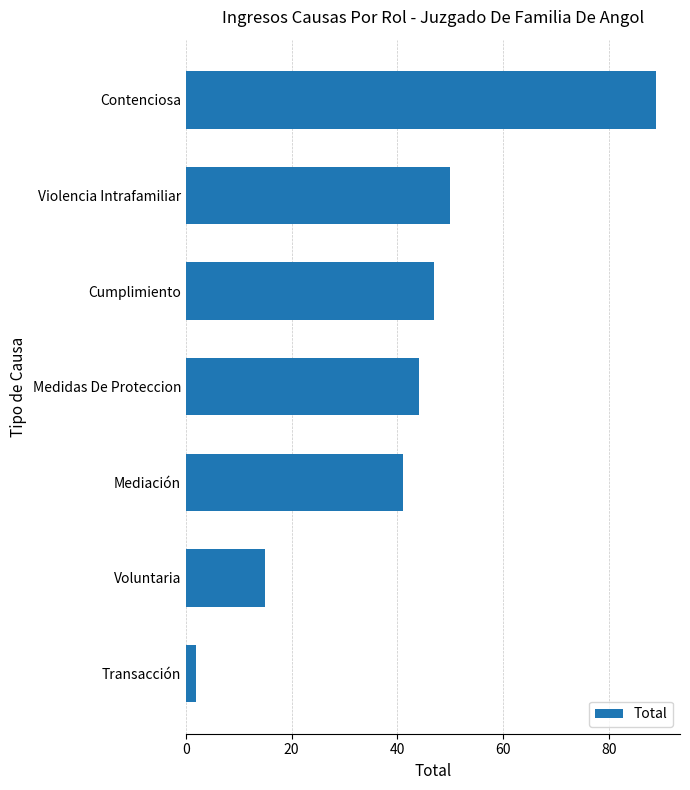

What is the change in value from Medidas De Proteccion to Cumplimiento?

+3